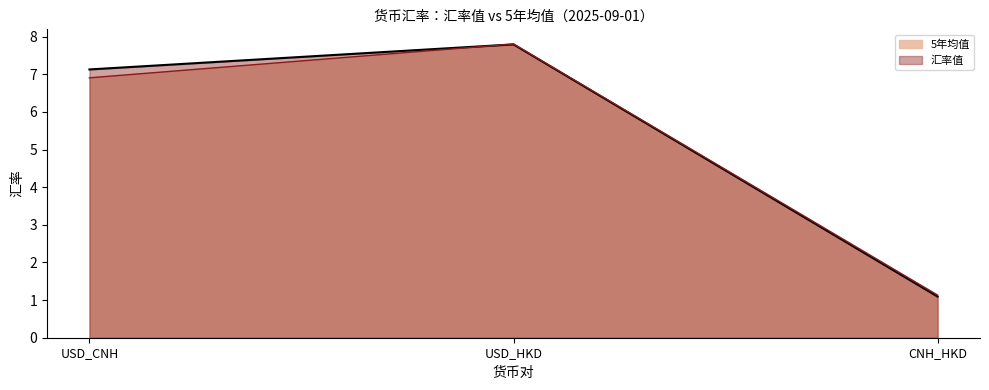

What are all the series names shown in the legend?

5年均值, 汇率值